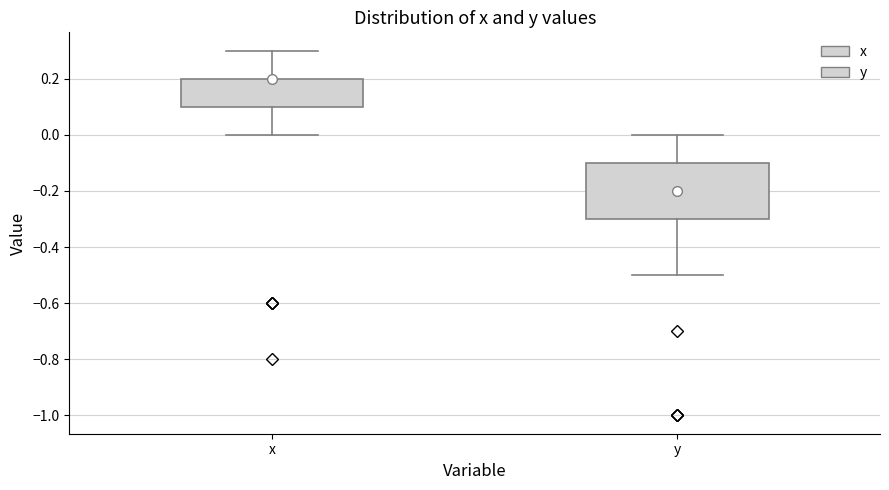

Reading left to right, transcribe this box plot: for each box, give where its median line is, the range the box spans, and where its two whiskers end, as read against the y-axis. The values are not printed on the chart, so give them approximately, as read against the axis.

x: median 0.2 (drawn on the box's upper edge), box 0.1 to 0.2, whiskers 0.0 to 0.3
y: median -0.2, box -0.3 to -0.1, whiskers -0.5 to 0.0